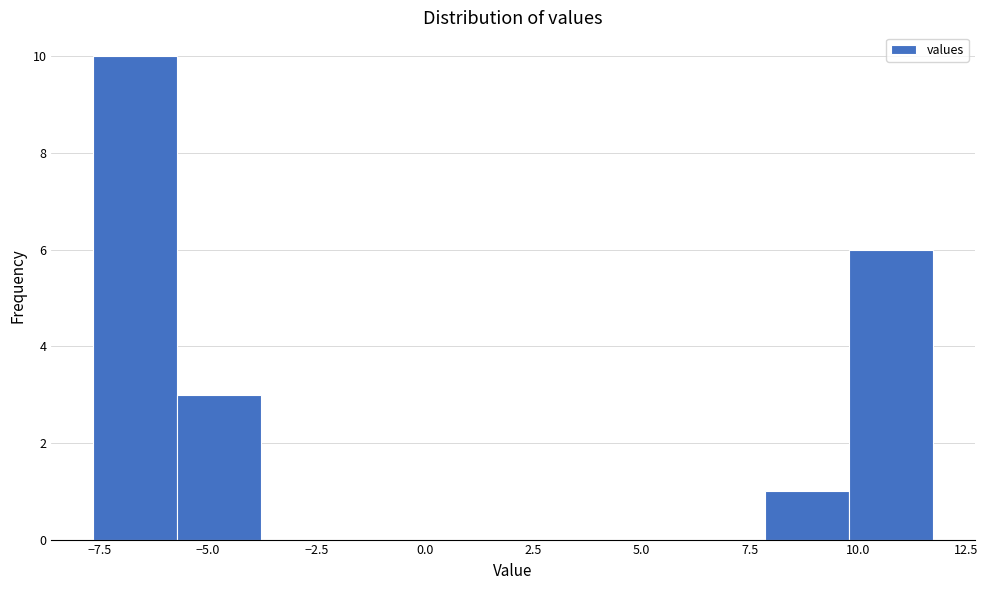

Read against the x-axis, roughly where is the centre of the tallest bar?

-6.5